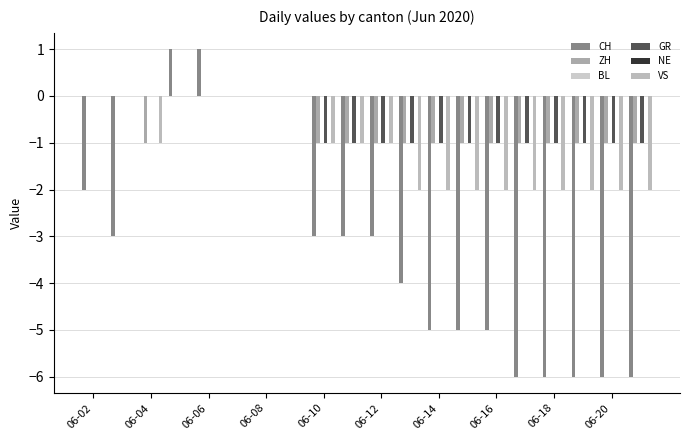

Are the bars grouped side by side (vs. stacked)?

Yes